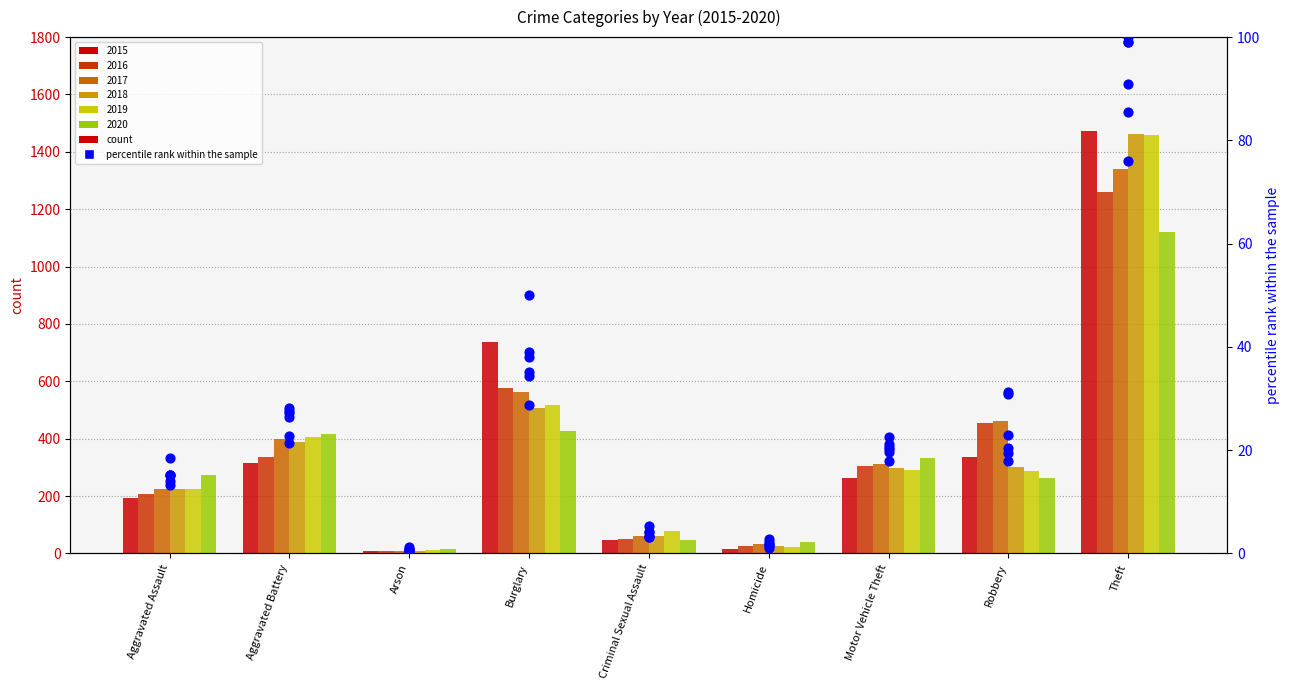

Which has a higher value, Aggravated Assault or Arson?

Aggravated Assault